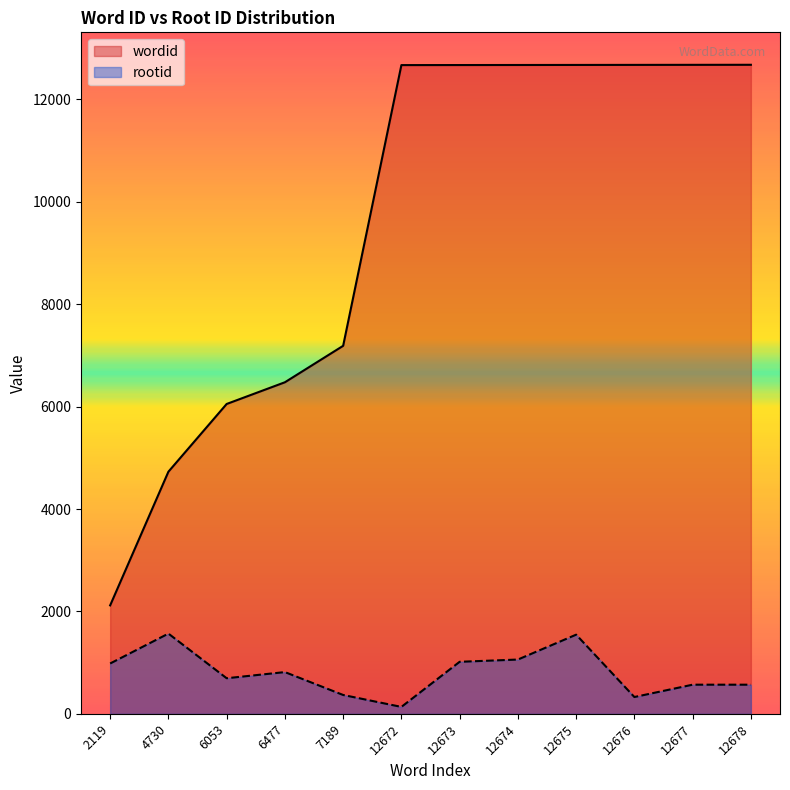

At 6477, list the series in order from smallest to largest.

rootid, wordid